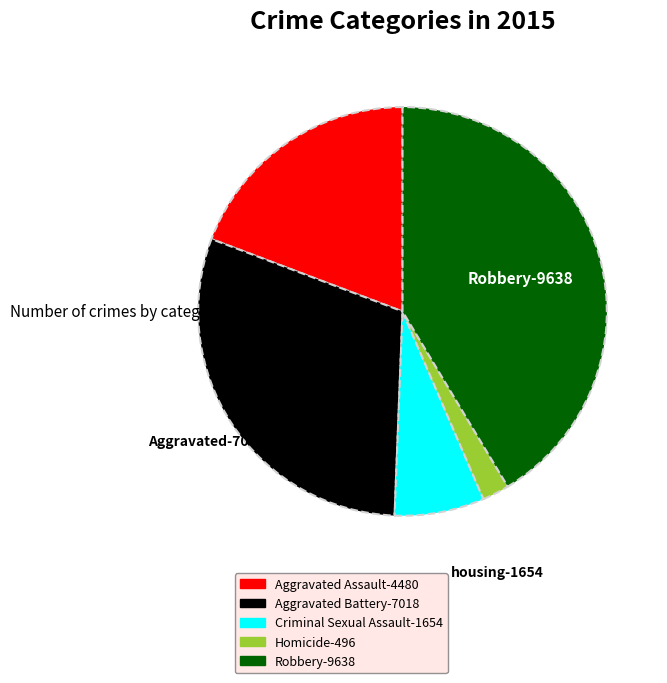

Is there any slice that represents more than half of the pie?

No